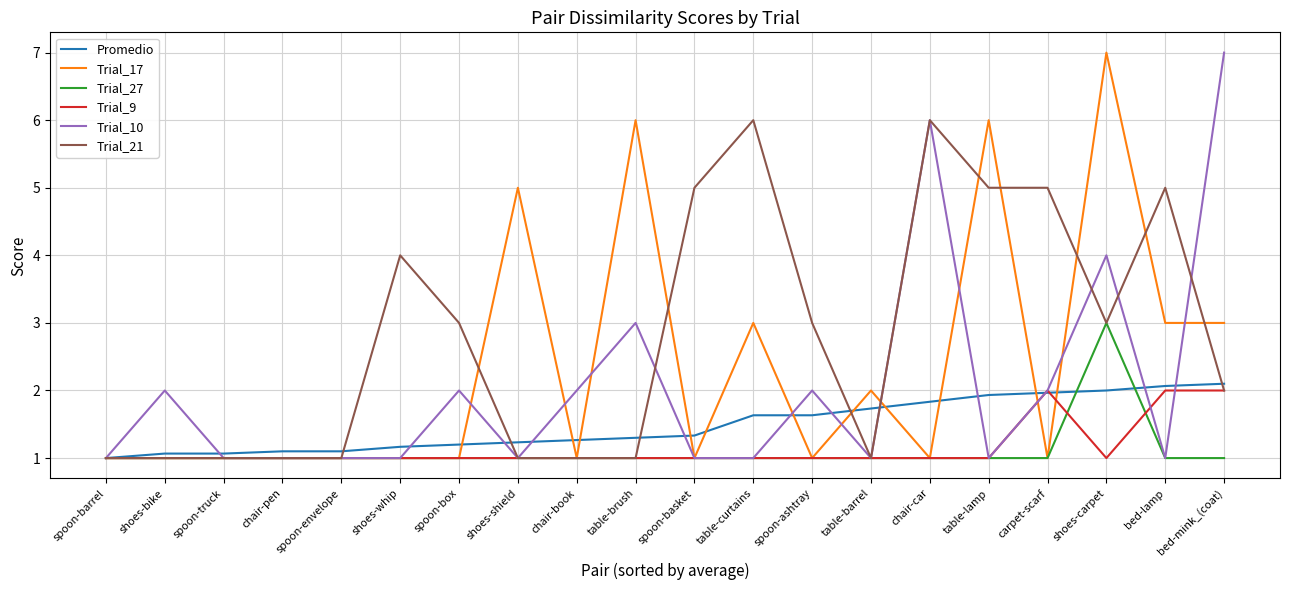

Reading left to right, extract all data points from this chart.

Promedio: spoon-barrel=1.0	shoes-bike=1.1	spoon-truck=1.1	chair-pen=1.1	spoon-envelope=1.1	shoes-whip=1.2	spoon-box=1.2	shoes-shield=1.2	chair-book=1.3	table-brush=1.3	spoon-basket=1.3	table-curtains=1.6	spoon-ashtray=1.6	table-barrel=1.7	chair-car=1.8	table-lamp=1.9	carpet-scarf=2.0	shoes-carpet=2.0	bed-lamp=2.1	bed-mink_(coat)=2.1
Trial_17: spoon-barrel=1.0	shoes-bike=1.0	spoon-truck=1.0	chair-pen=1.0	spoon-envelope=1.0	shoes-whip=1.0	spoon-box=1.0	shoes-shield=5.0	chair-book=1.0	table-brush=6.0	spoon-basket=1.0	table-curtains=3.0	spoon-ashtray=1.0	table-barrel=2.0	chair-car=1.0	table-lamp=6.0	carpet-scarf=1.0	shoes-carpet=7.0	bed-lamp=3.0	bed-mink_(coat)=3.0
Trial_27: spoon-barrel=1.0	shoes-bike=1.0	spoon-truck=1.0	chair-pen=1.0	spoon-envelope=1.0	shoes-whip=1.0	spoon-box=1.0	shoes-shield=1.0	chair-book=1.0	table-brush=1.0	spoon-basket=1.0	table-curtains=1.0	spoon-ashtray=1.0	table-barrel=1.0	chair-car=1.0	table-lamp=1.0	carpet-scarf=1.0	shoes-carpet=3.0	bed-lamp=1.0	bed-mink_(coat)=1.0
Trial_9: spoon-barrel=1.0	shoes-bike=1.0	spoon-truck=1.0	chair-pen=1.0	spoon-envelope=1.0	shoes-whip=1.0	spoon-box=1.0	shoes-shield=1.0	chair-book=1.0	table-brush=1.0	spoon-basket=1.0	table-curtains=1.0	spoon-ashtray=1.0	table-barrel=1.0	chair-car=1.0	table-lamp=1.0	carpet-scarf=2.0	shoes-carpet=1.0	bed-lamp=2.0	bed-mink_(coat)=2.0
Trial_10: spoon-barrel=1.0	shoes-bike=2.0	spoon-truck=1.0	chair-pen=1.0	spoon-envelope=1.0	shoes-whip=1.0	spoon-box=2.0	shoes-shield=1.0	chair-book=2.0	table-brush=3.0	spoon-basket=1.0	table-curtains=1.0	spoon-ashtray=2.0	table-barrel=1.0	chair-car=6.0	table-lamp=1.0	carpet-scarf=2.0	shoes-carpet=4.0	bed-lamp=1.0	bed-mink_(coat)=7.0
Trial_21: spoon-barrel=1.0	shoes-bike=1.0	spoon-truck=1.0	chair-pen=1.0	spoon-envelope=1.0	shoes-whip=4.0	spoon-box=3.0	shoes-shield=1.0	chair-book=1.0	table-brush=1.0	spoon-basket=5.0	table-curtains=6.0	spoon-ashtray=3.0	table-barrel=1.0	chair-car=6.0	table-lamp=5.0	carpet-scarf=5.0	shoes-carpet=3.0	bed-lamp=5.0	bed-mink_(coat)=2.0